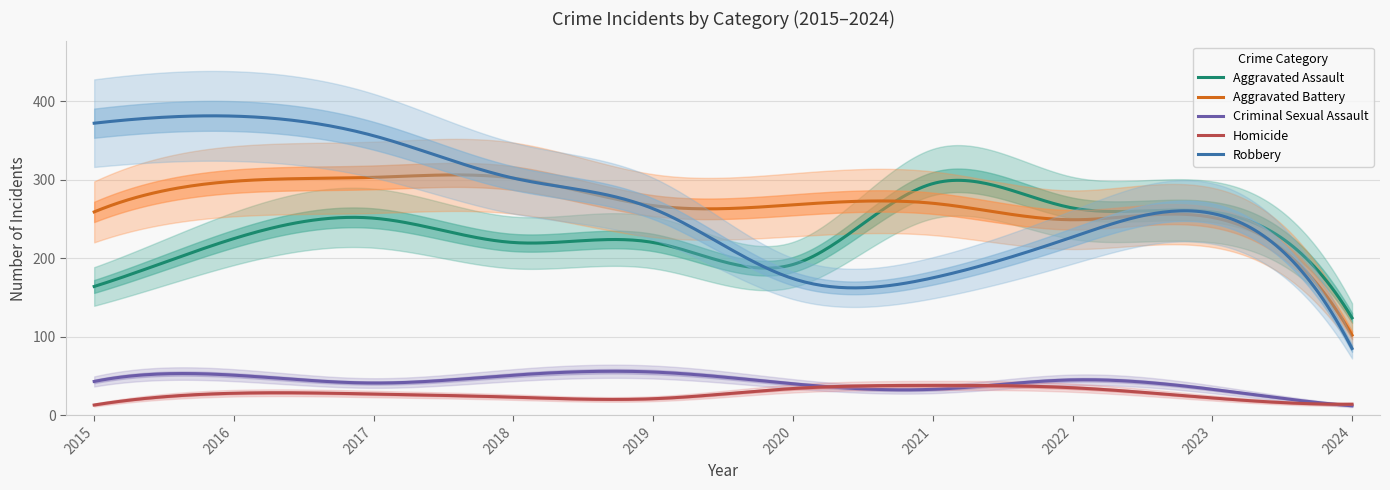

How many data points in Robbery are less than 263?

5